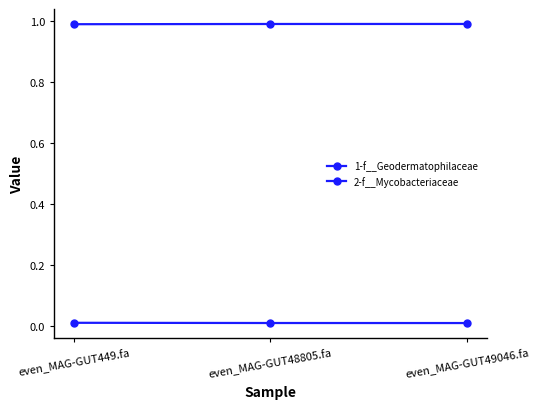

Does the chart display data point markers on the line(s)?

Yes